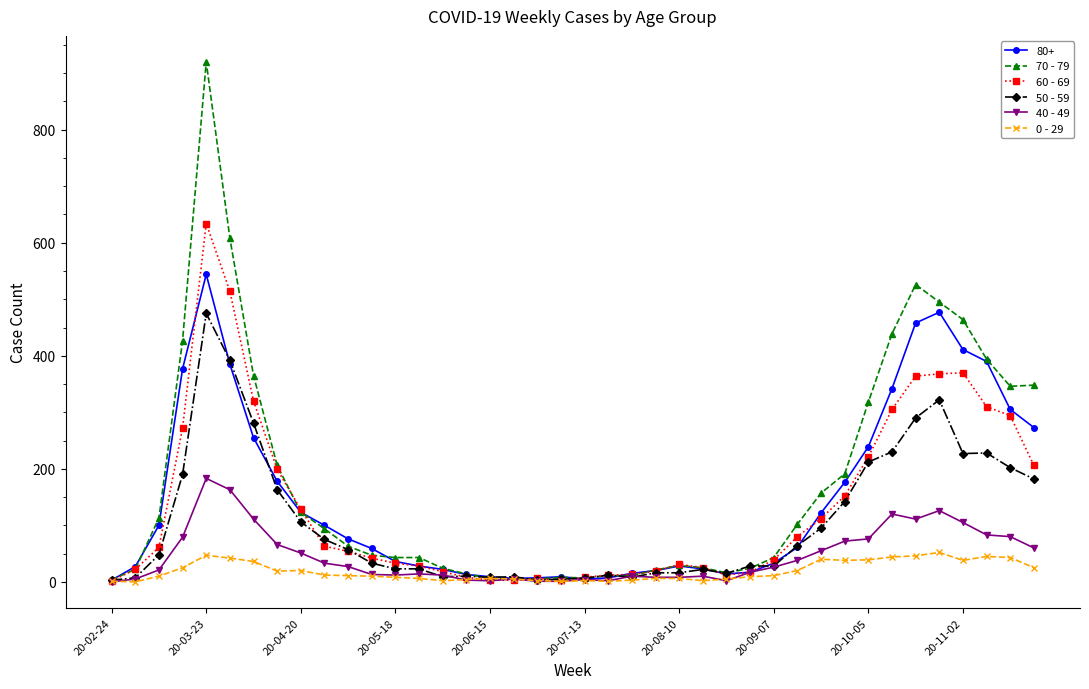

True or false: 50 - 59 has more than 1 interior local peaks.

True